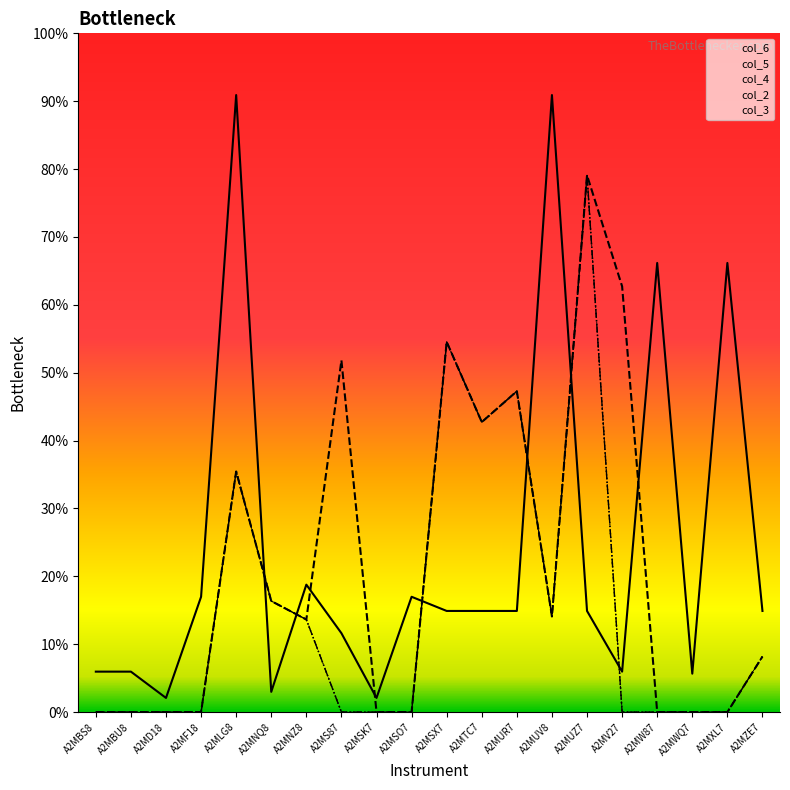

The col_4 series shows 0.0 at A2MV27. True or false?

True